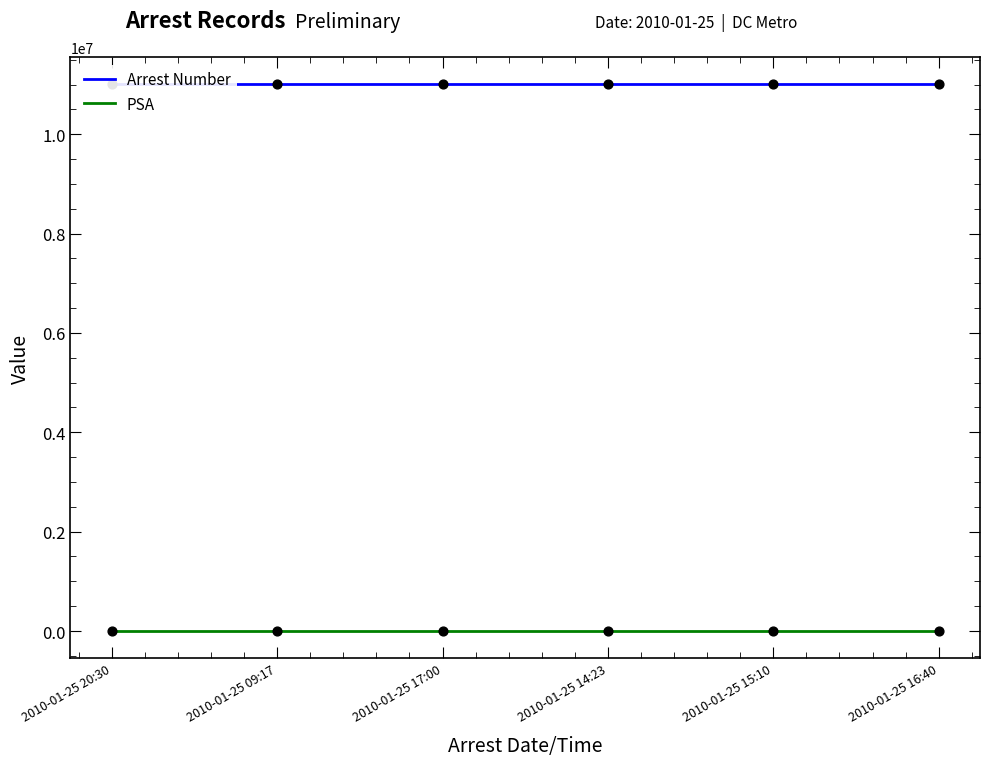

What is the total value across all series at 2010-01-25 15:10?

11000469